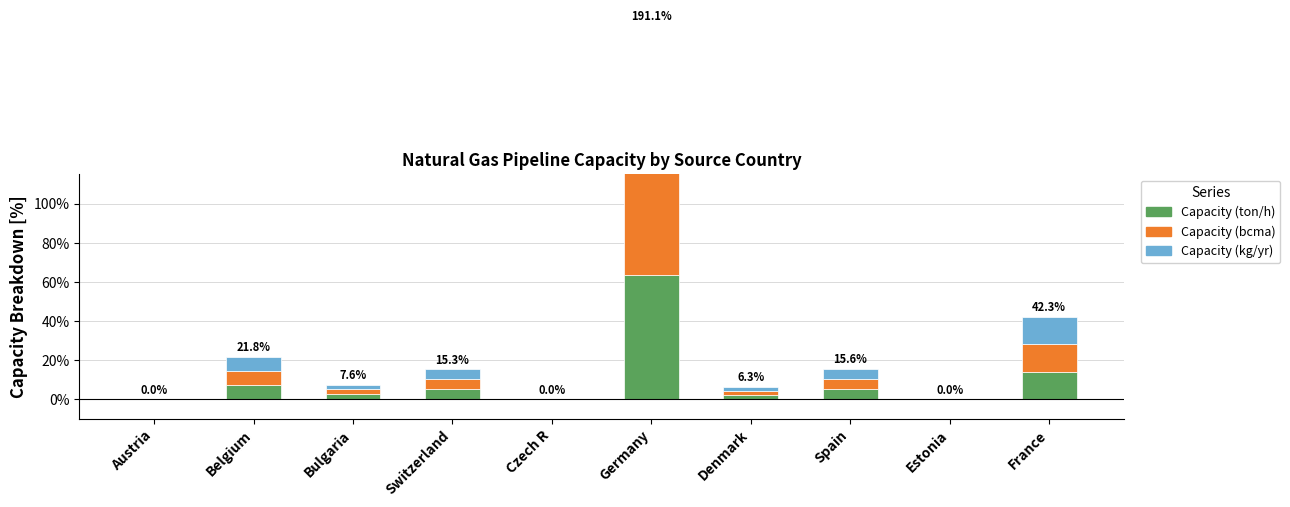

What is the greatest value displayed?

63.7